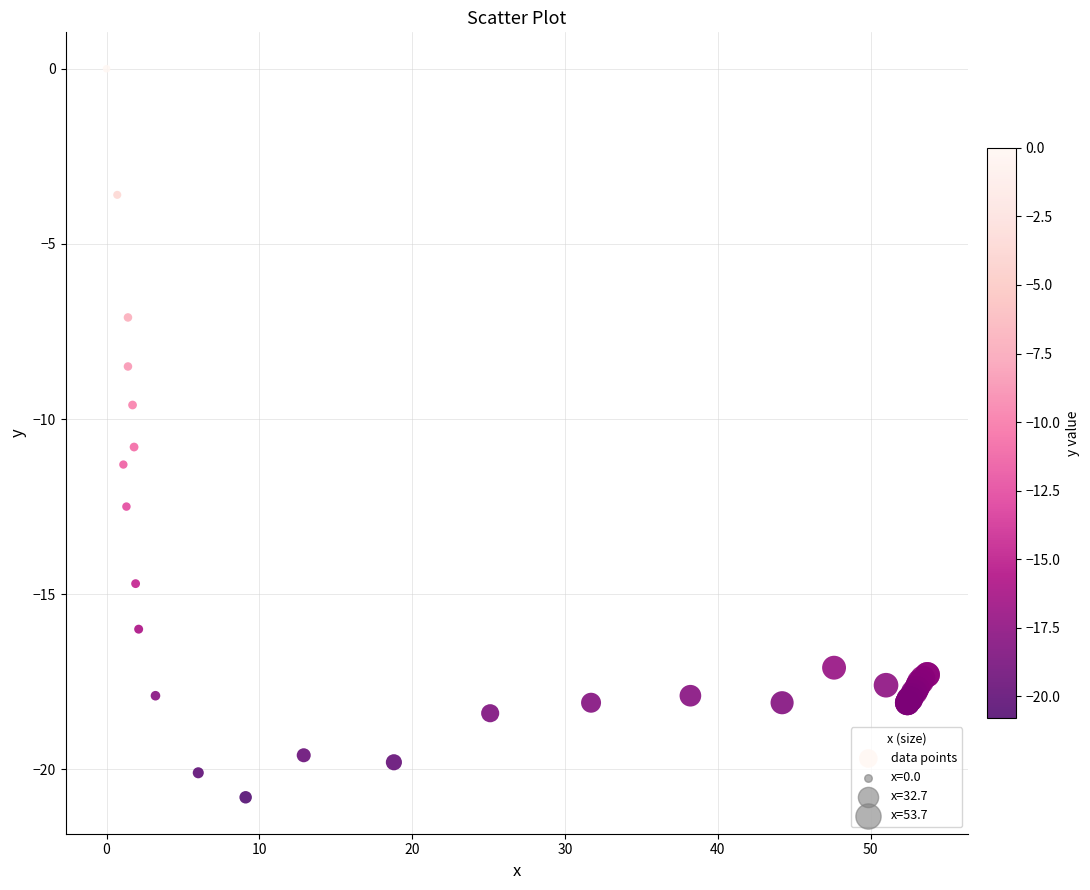

What Y value in the scatter plot is closest to -10?

-9.6